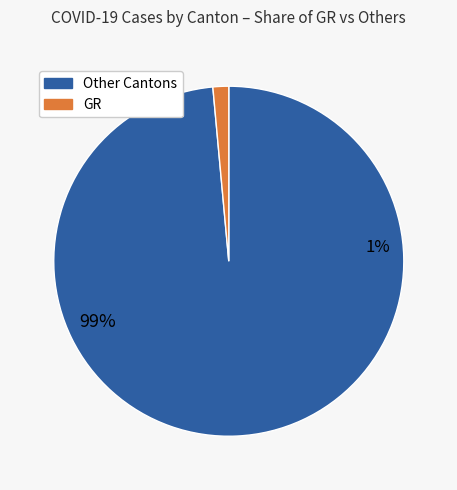

Does 13 account for over 50% of the chart?

No